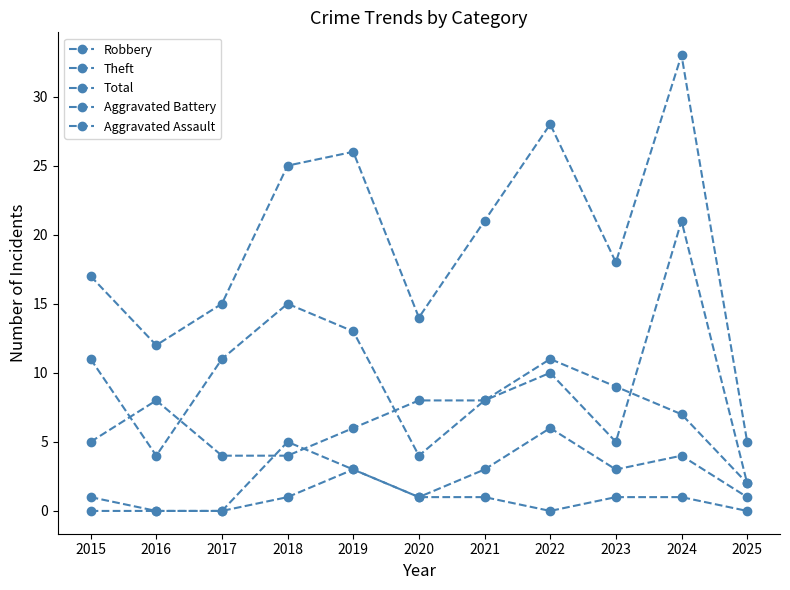

How many times do Theft and Robbery cross each other?

4